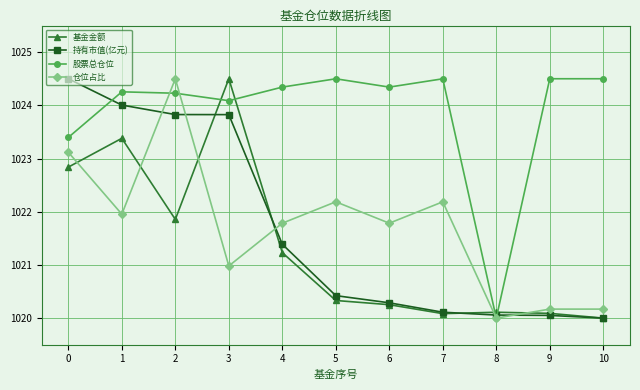

What are all the series names shown in the legend?

基金金额, 持有市值(亿元), 股票总仓位, 仓位占比